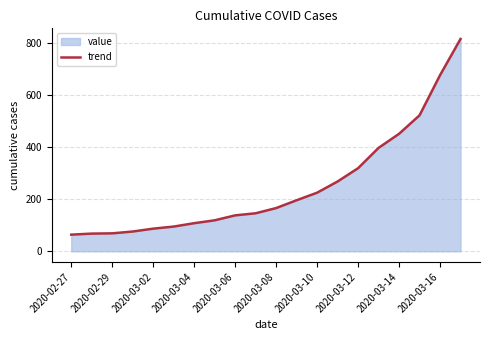

The chart shows a value of 255 at 2020-03-08. True or false?

False